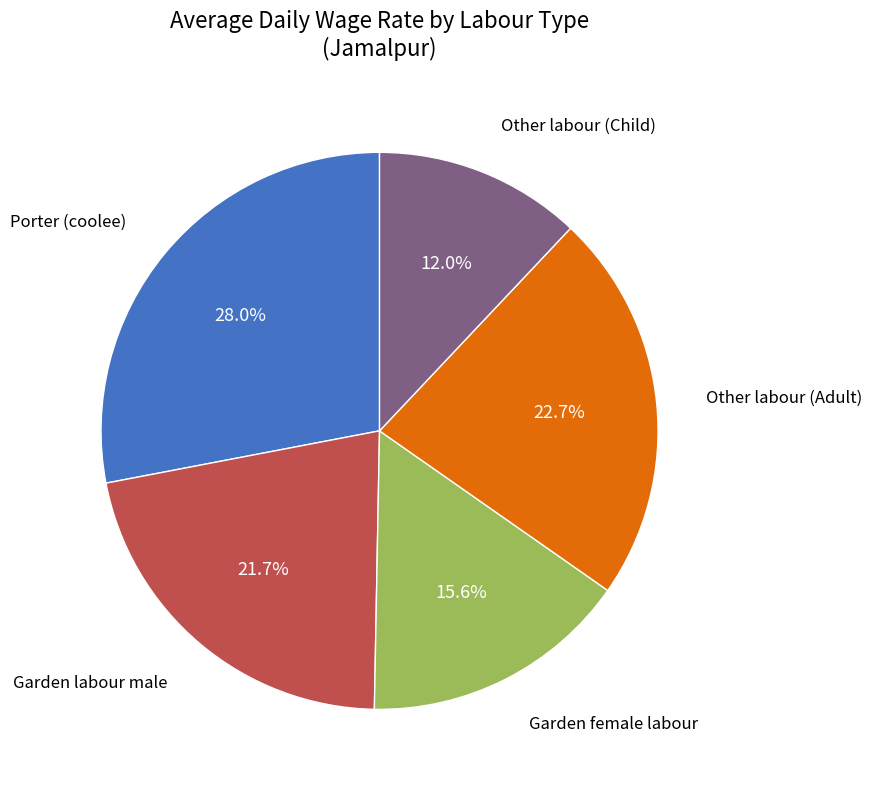

Does any single category account for the majority?

No